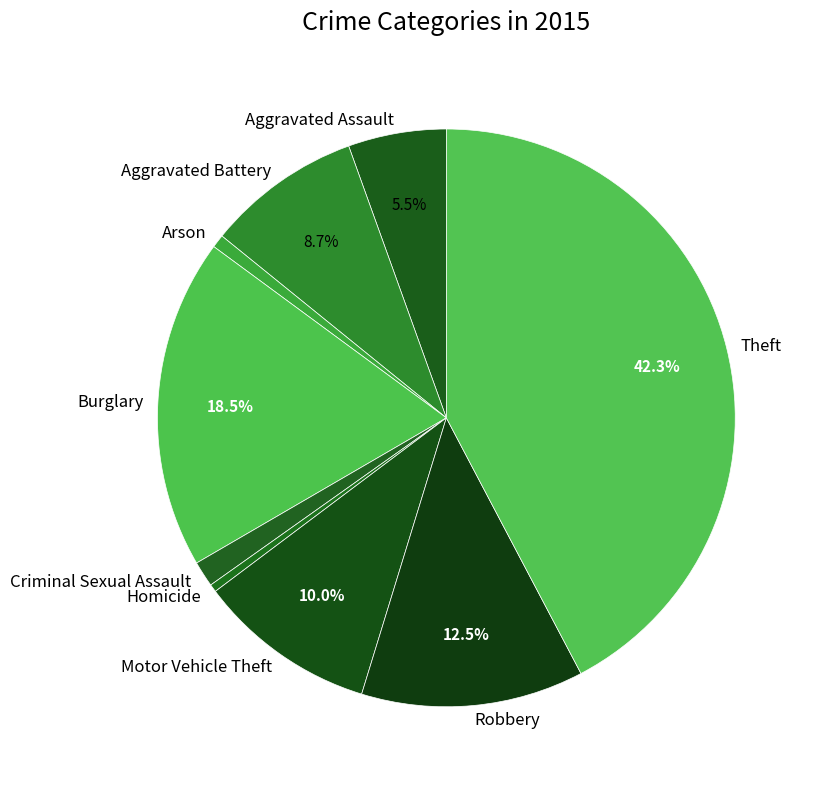

To the nearest percent, what portion does Aggravated Battery represent?

9%